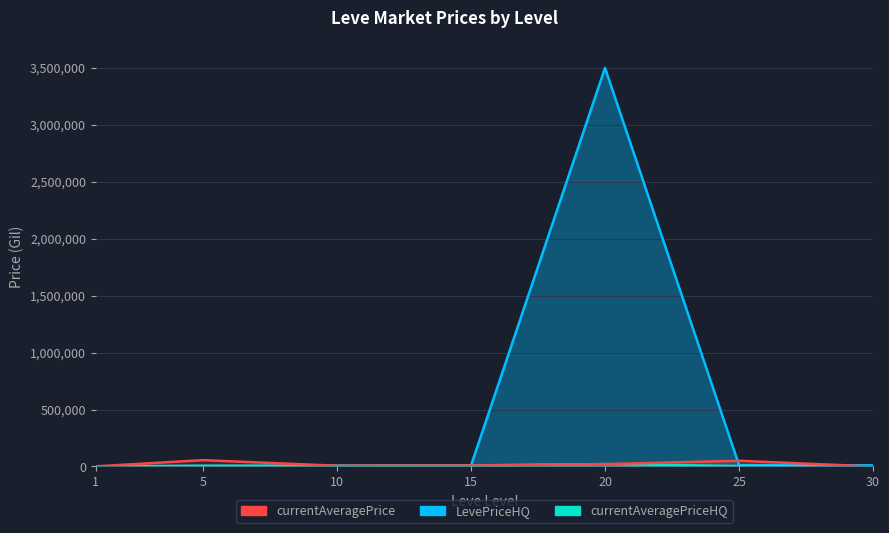

In currentAveragePrice, how many points are higher than both neighbors (excluding endpoints)?

1